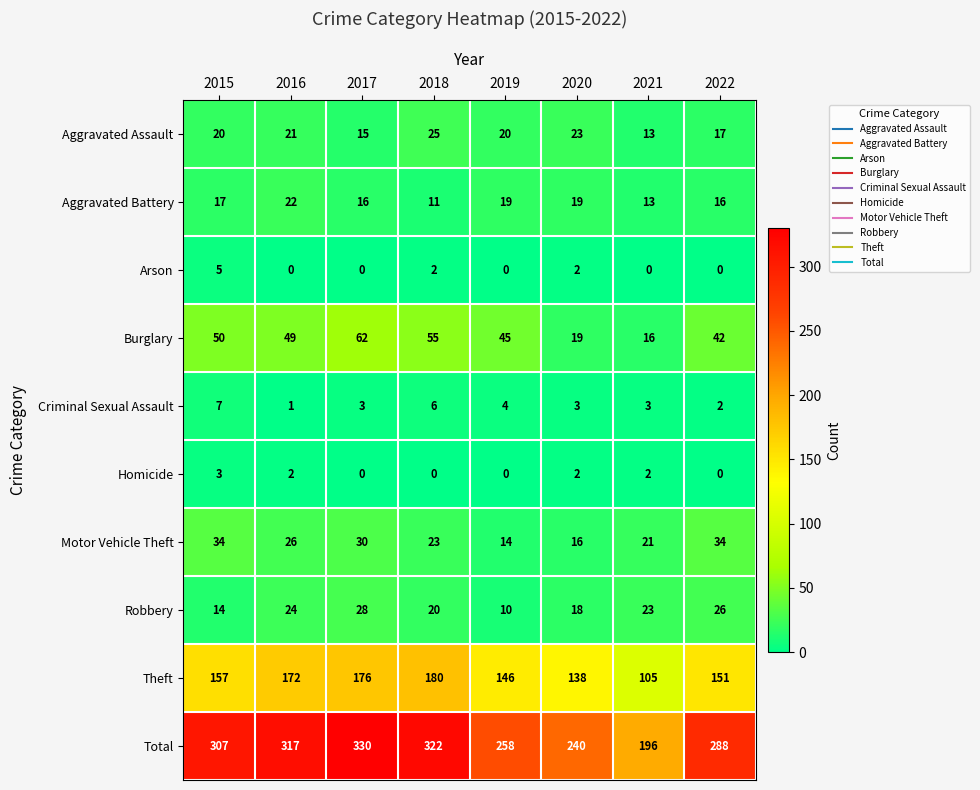

Which series has the largest range (max minus min)?

Total